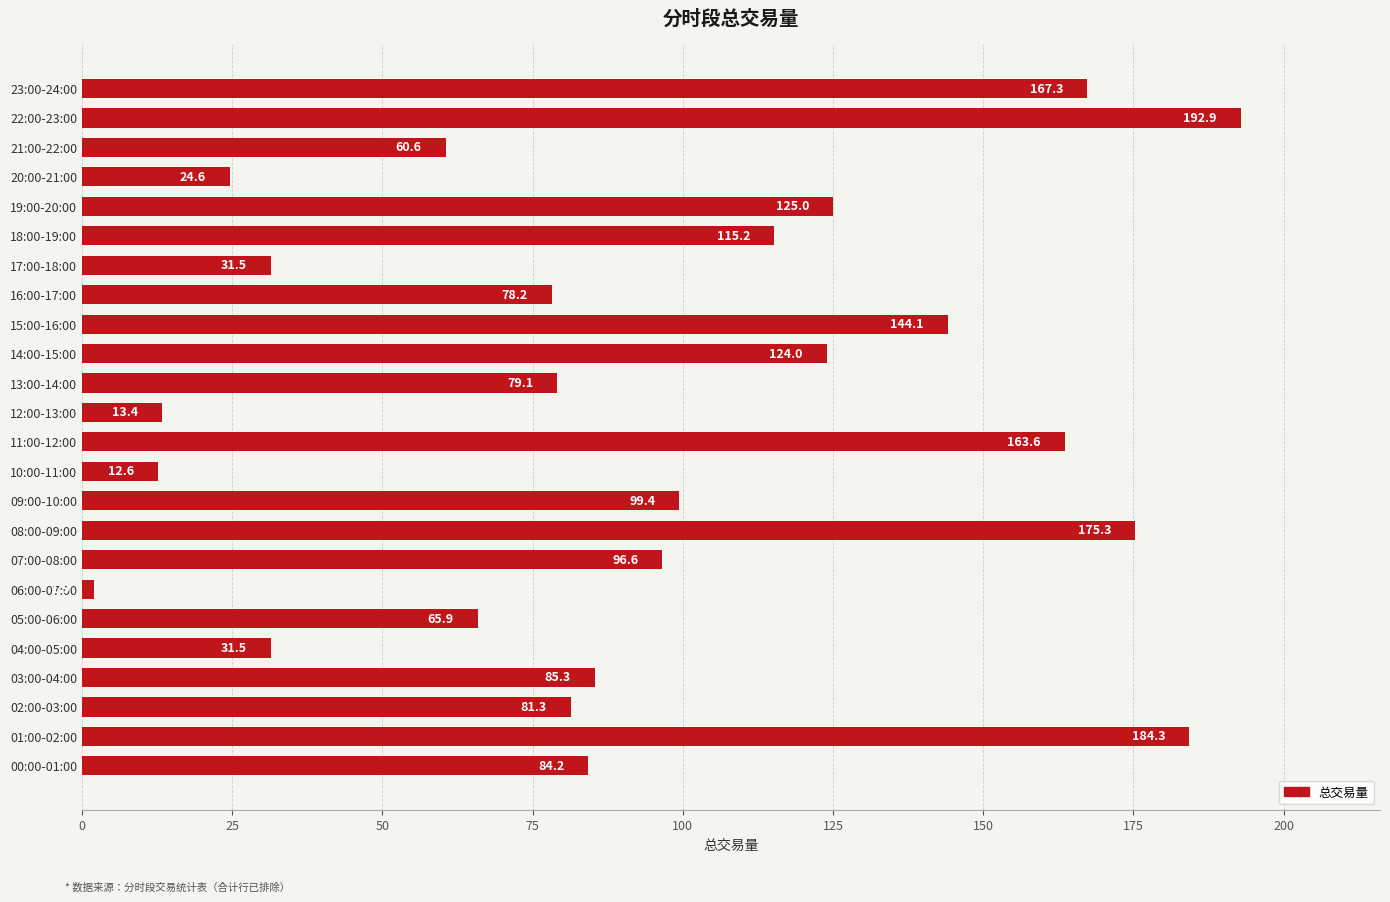

The value at 04:00-05:00 is 31.5. True or false?

True